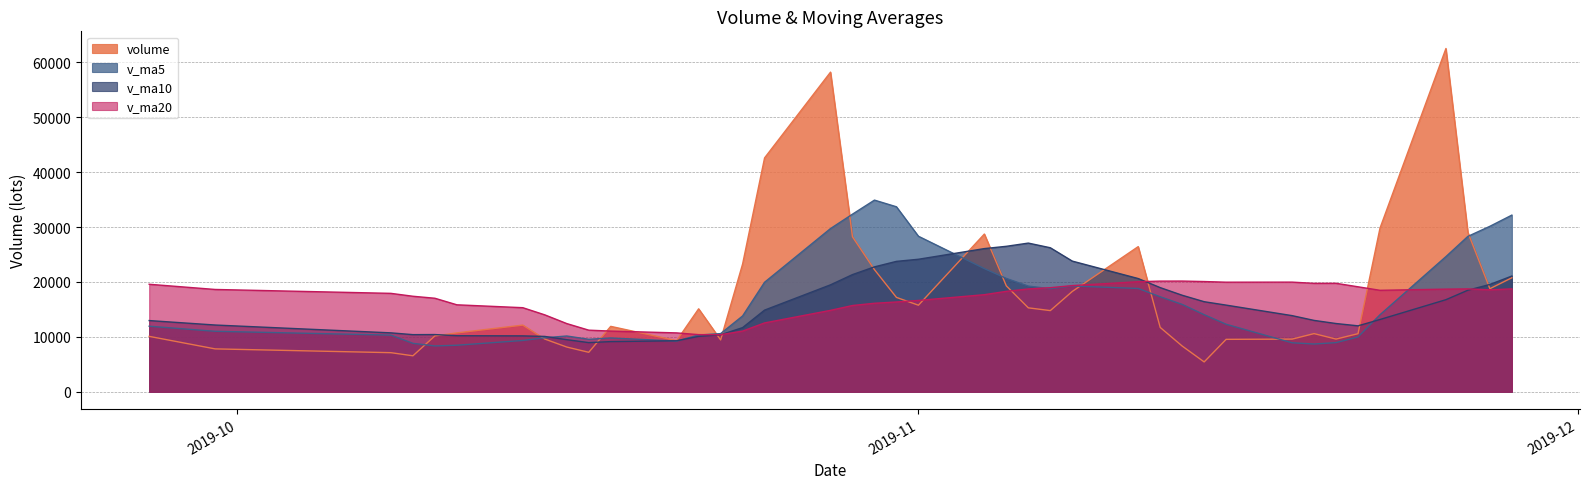

What is the value of the v_ma5 point at the 29th from the left?

9239.6